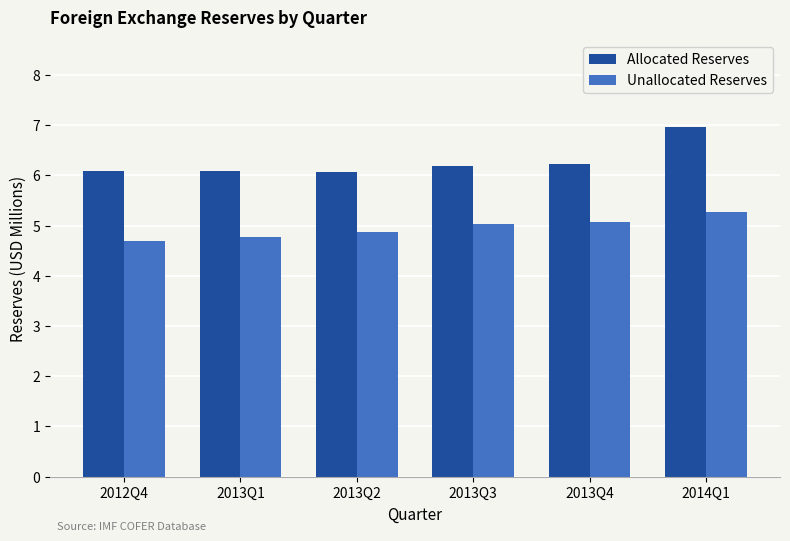

At how many categories does at least one series exceed 4?

6